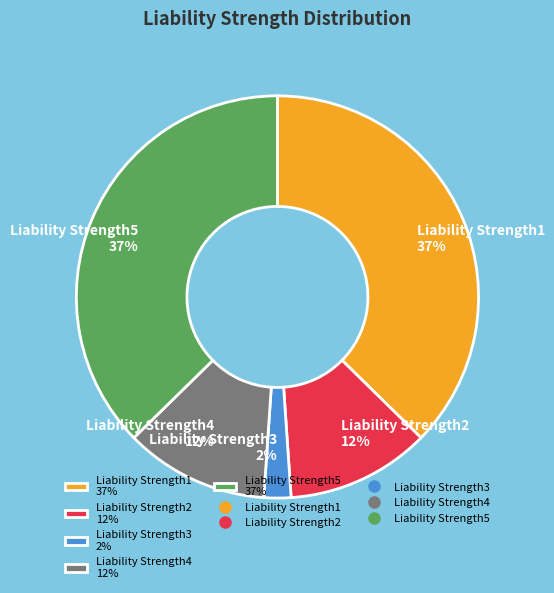

Combined, do Liability Strength3 2% and Liability Strength4 12% account for over 50%?

No